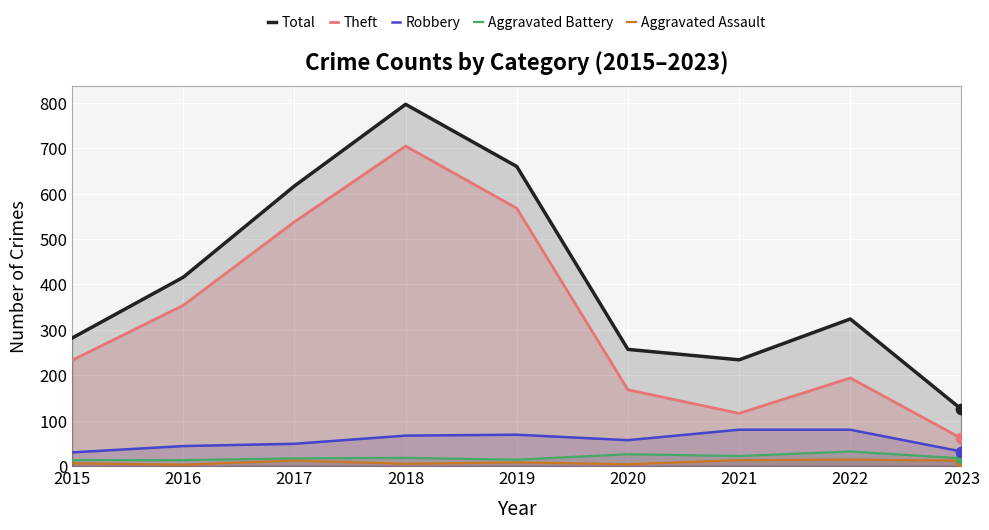

Is the value of Theft at 2022 greater than the value of Aggravated Battery at 2019?

Yes